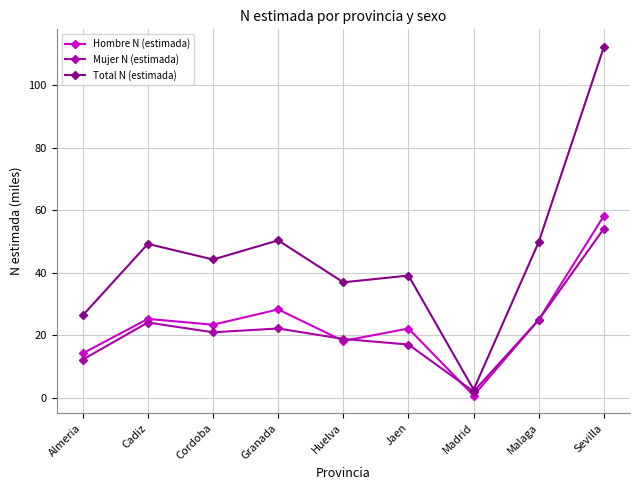

Is this an area chart (filled region under the line)?

No